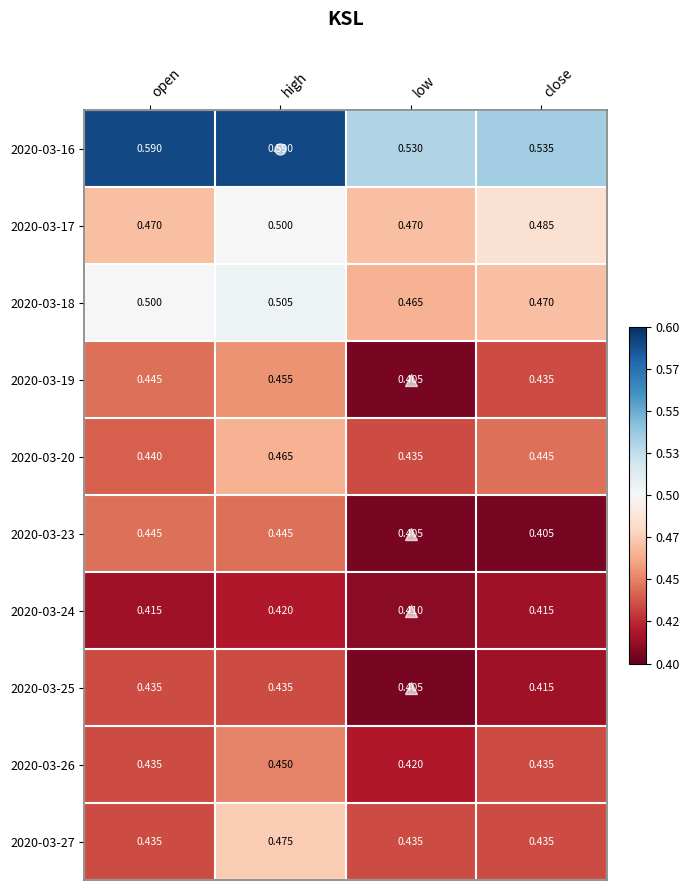

Where is 2020-03-16 nearest to the value 0?

low